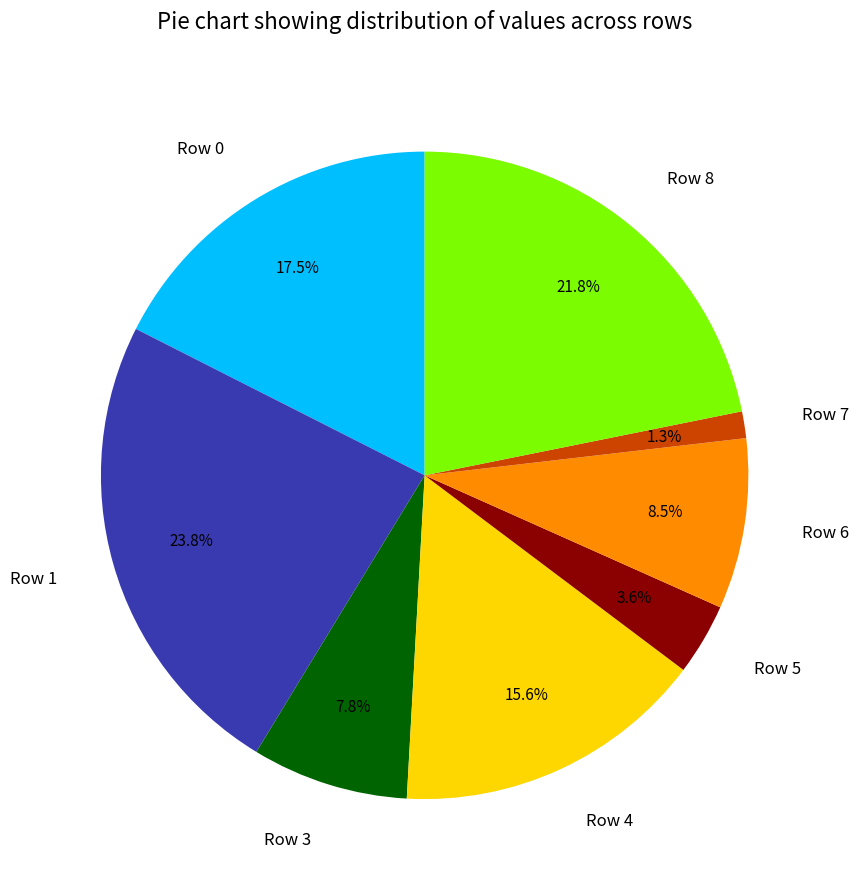

True or false: Row 1 accounts for 24% of the total.

True